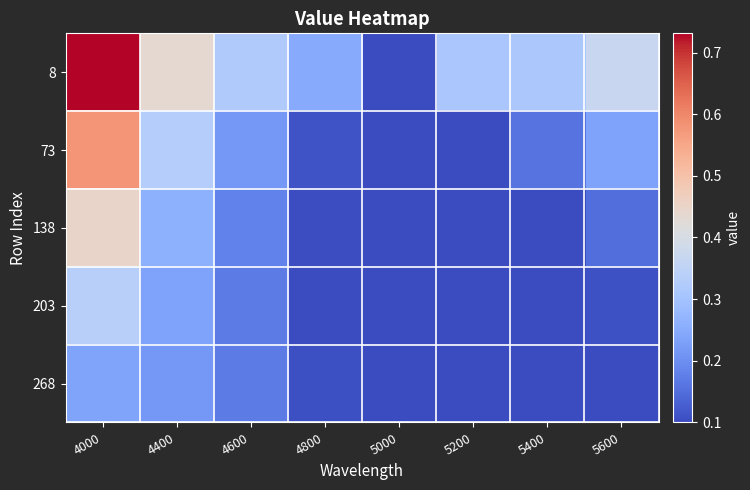

At which category does the chart reach its minimum across all series?

5000